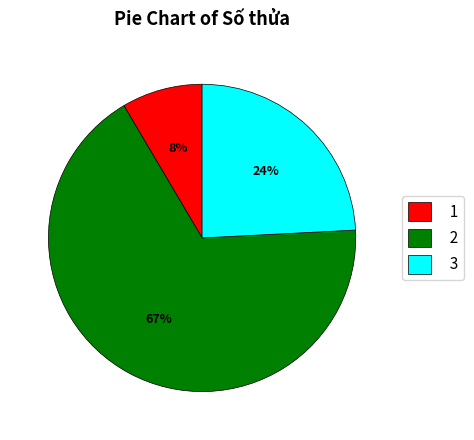

Between 3 and 1, which is larger?

3